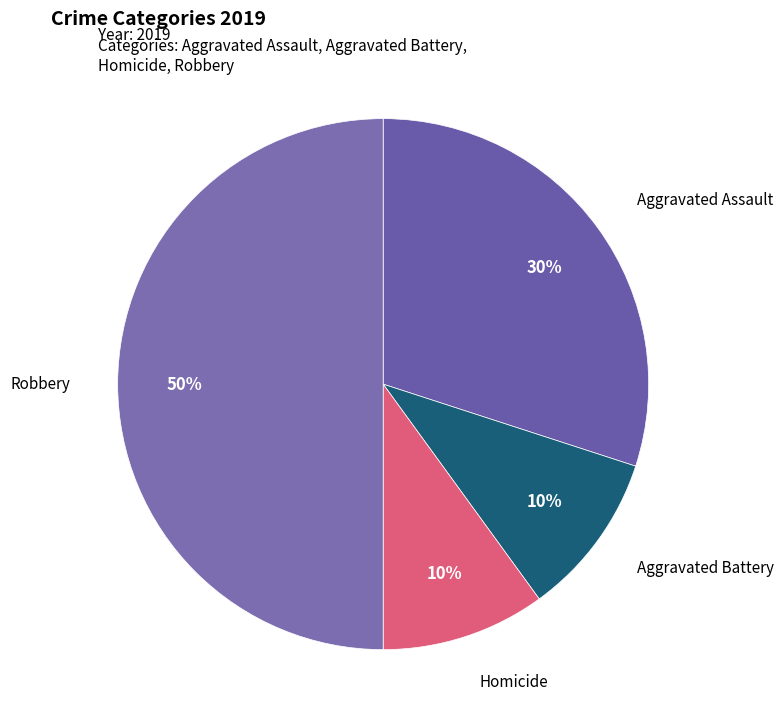

What is the ratio of the value at Aggravated Battery to the value at Aggravated Assault?

0.3